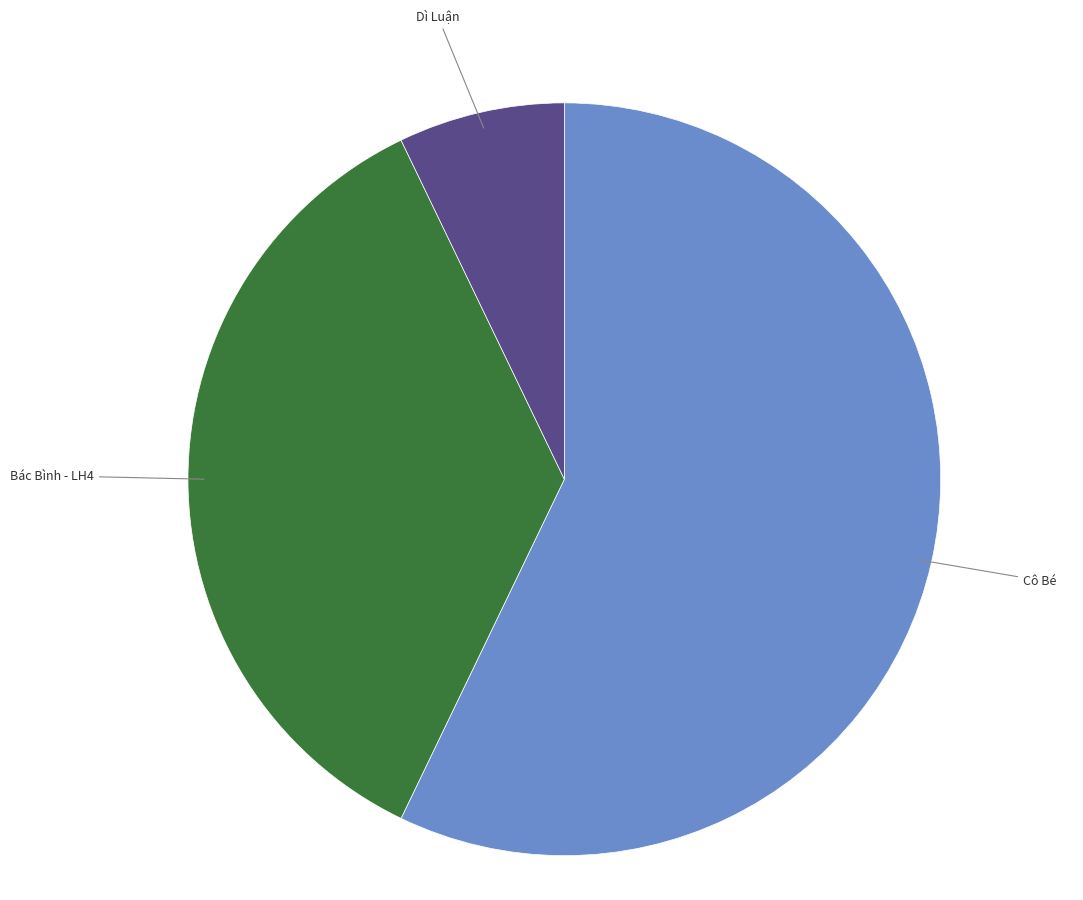

Rank the categories by value from lowest to highest.

Dì Luận, Bác Bình - LH4, Cô Bé